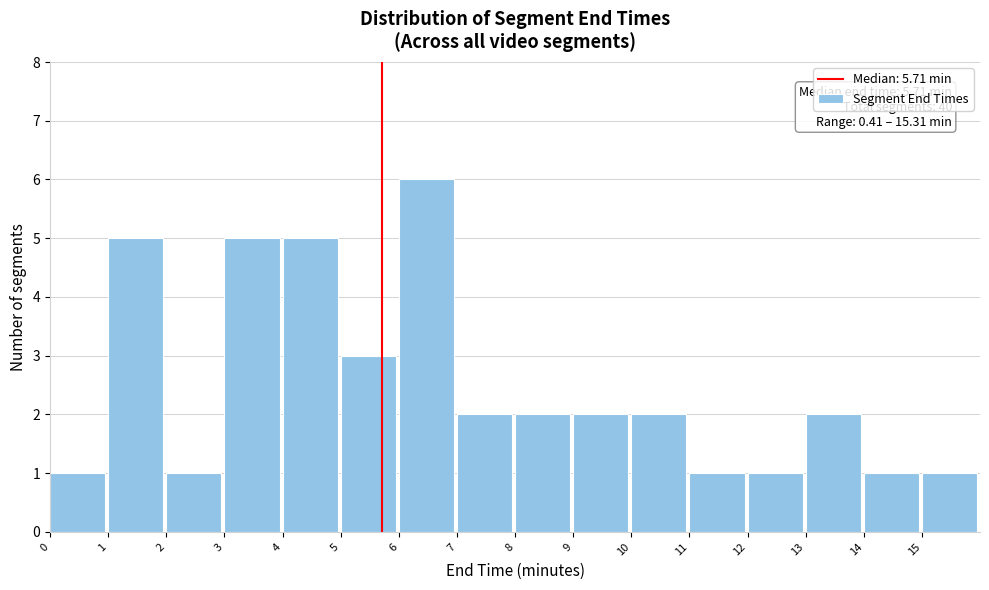

Which range on the x-axis has the tallest bar?

6 to 7